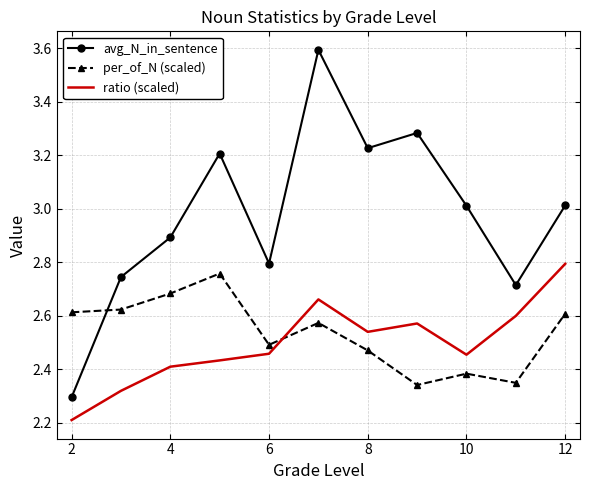

Count the number of data series in this chart.

3